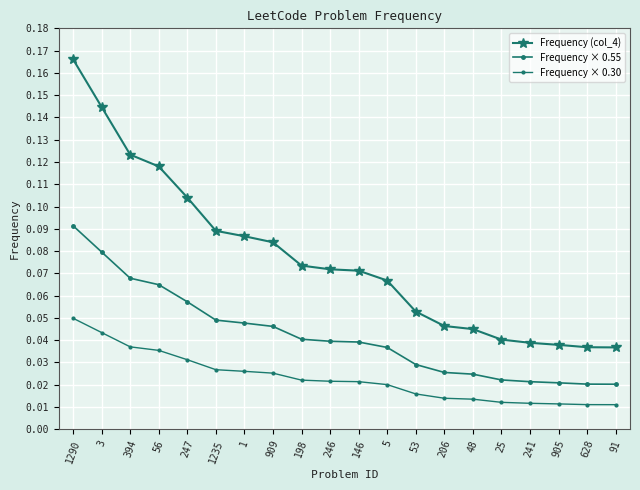

Which category has the lowest value in the Frequency × 0.55 series?

91